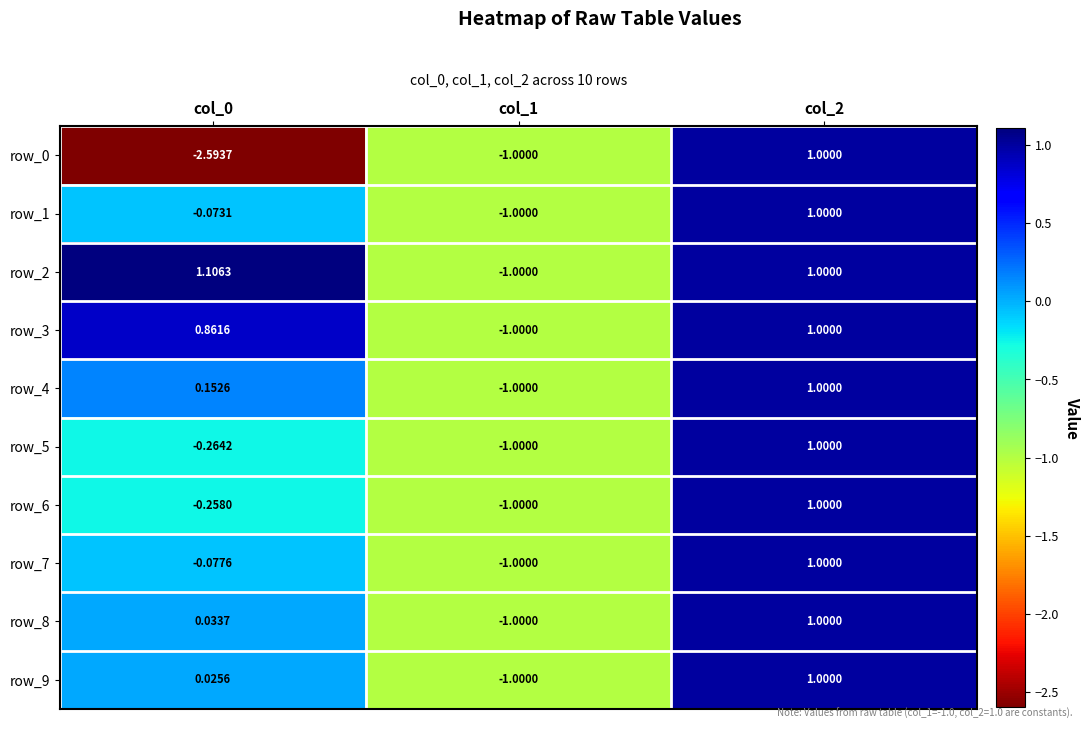

The value of row_5 at col_1 is -1.0. True or false?

True